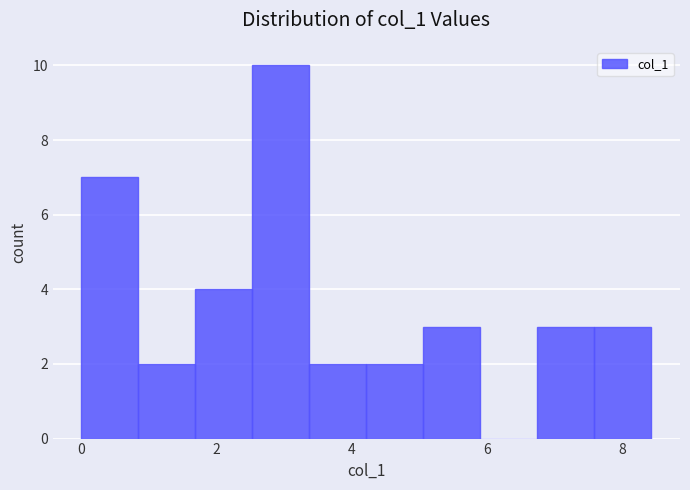

Reading left to right, list every bar in this chart as the range it spans on the x-axis followed by its height. Neither the bar edges nor the heights are printed on the chart, so give them approximately, as read against the axes.

0.0 to 0.8: 7
0.8 to 1.6: 2
1.6 to 2.6: 4
2.6 to 3.4: 10
3.4 to 4.2: 2
4.2 to 5.0: 2
5.0 to 6.0: 3
6.0 to 6.8: 0
6.8 to 7.6: 3
7.6 to 8.4: 3